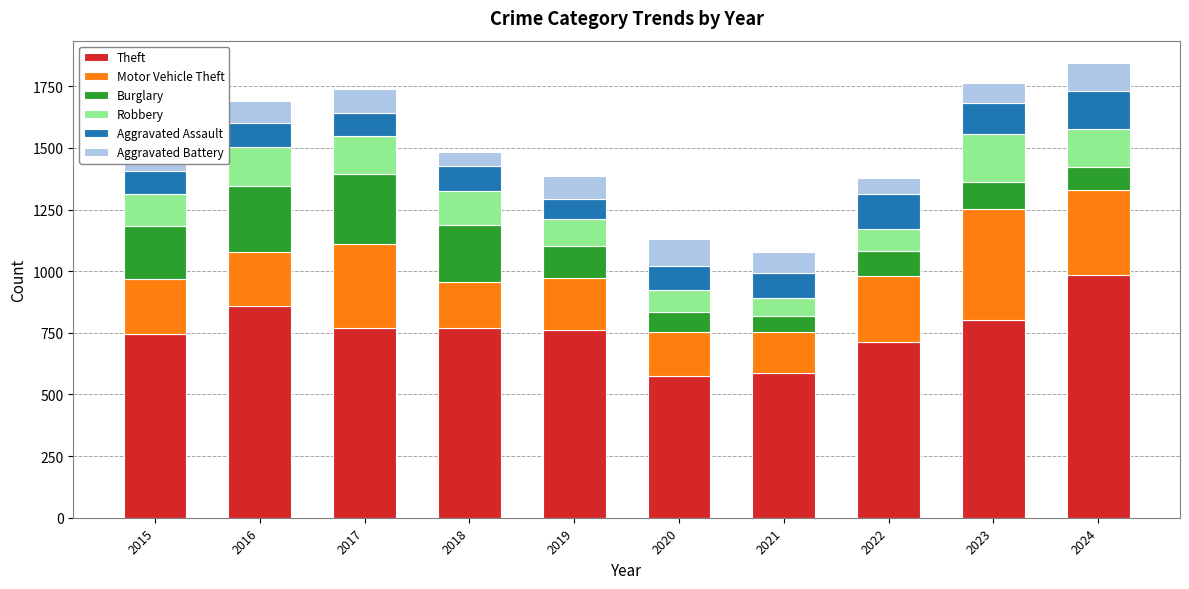

What is the highest value of the Theft series?

986